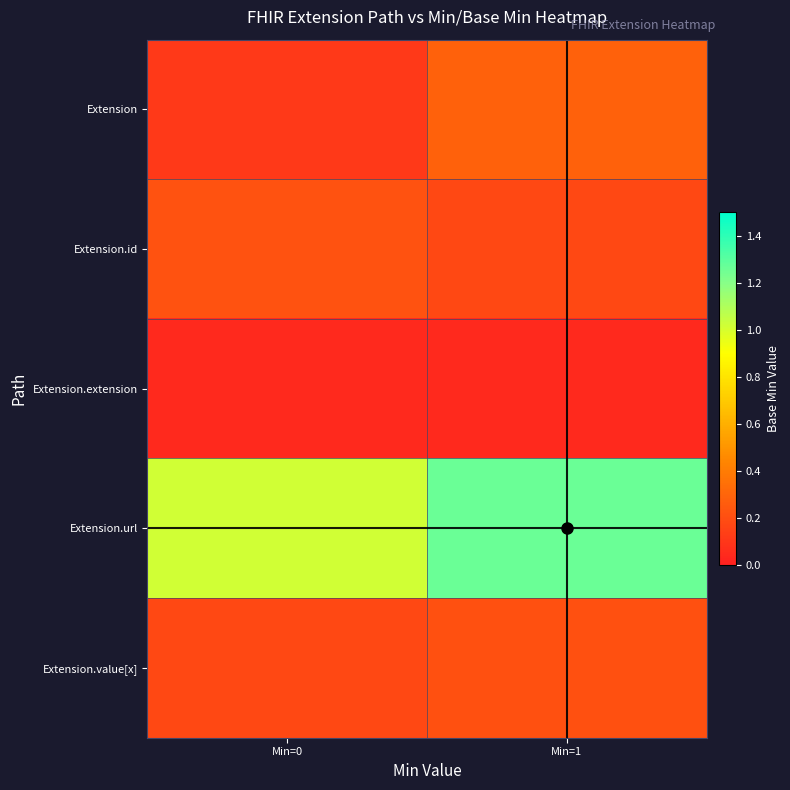

Reading left to right, list all the values displayed in this chart.

Extension: Min=0=0.1	Min=1=0.3
Extension.id: Min=0=0.2	Min=1=0.2
Extension.extension: Min=0=0.0	Min=1=0.0
Extension.url: Min=0=1.0	Min=1=1.3
Extension.value[x]: Min=0=0.2	Min=1=0.2